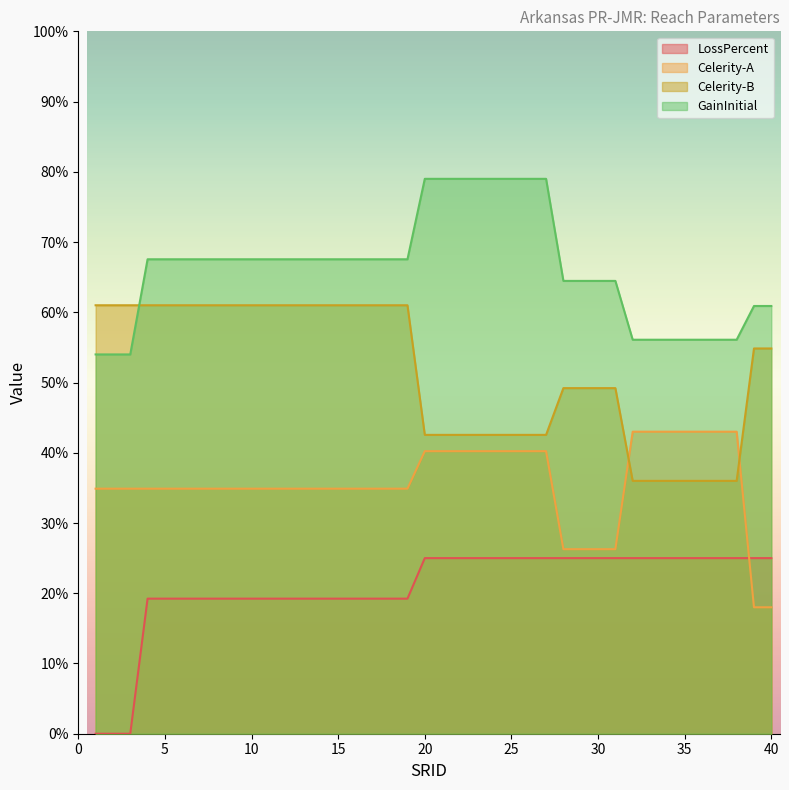

Count the number of data series in this chart.

4